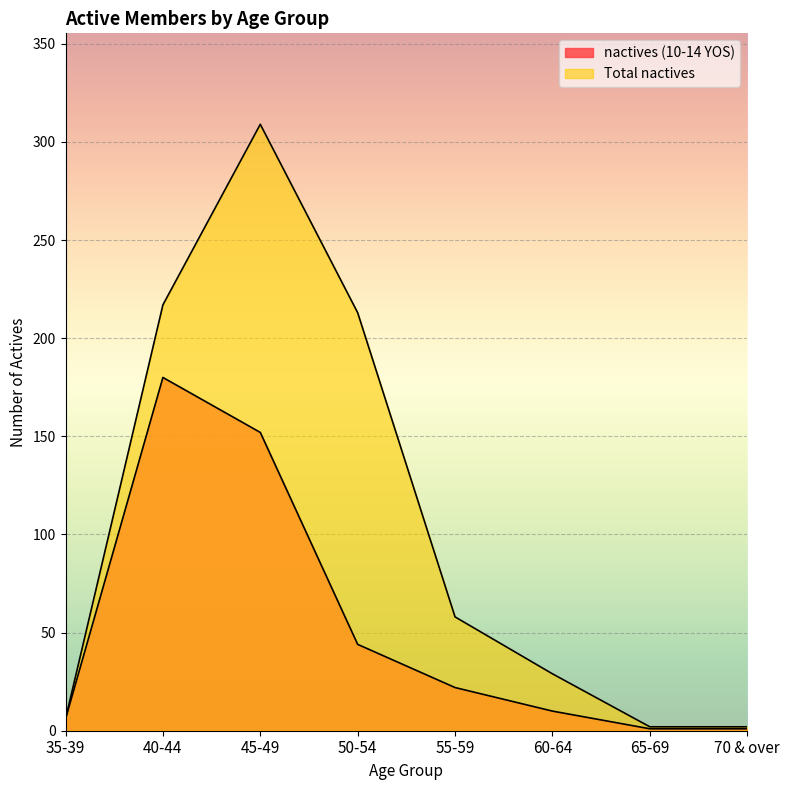

What is the difference between the maximum and second lowest values in the nactives (10-14 YOS) series?

179